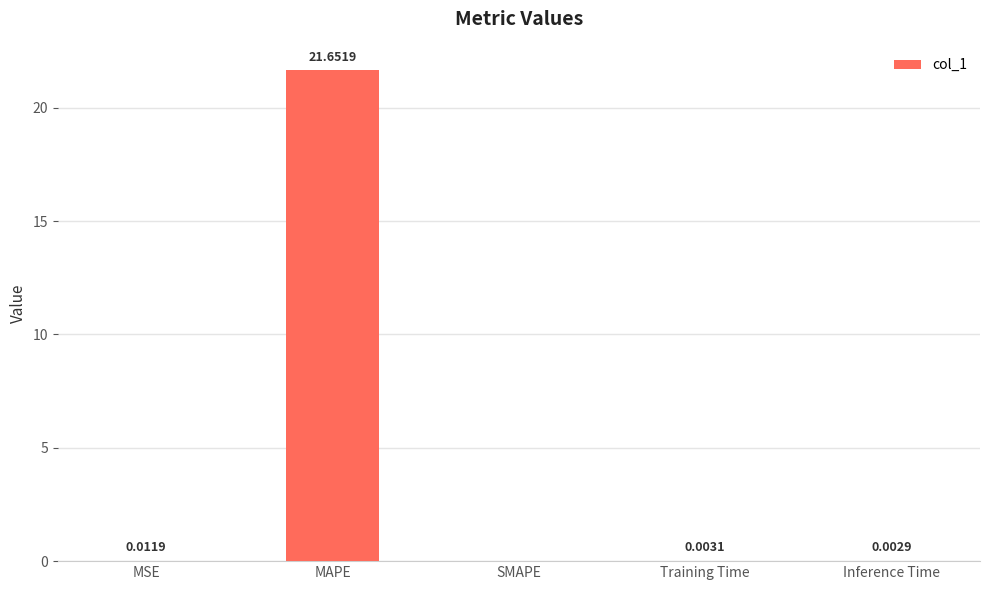

At which label is the value closest to 10?

MSE